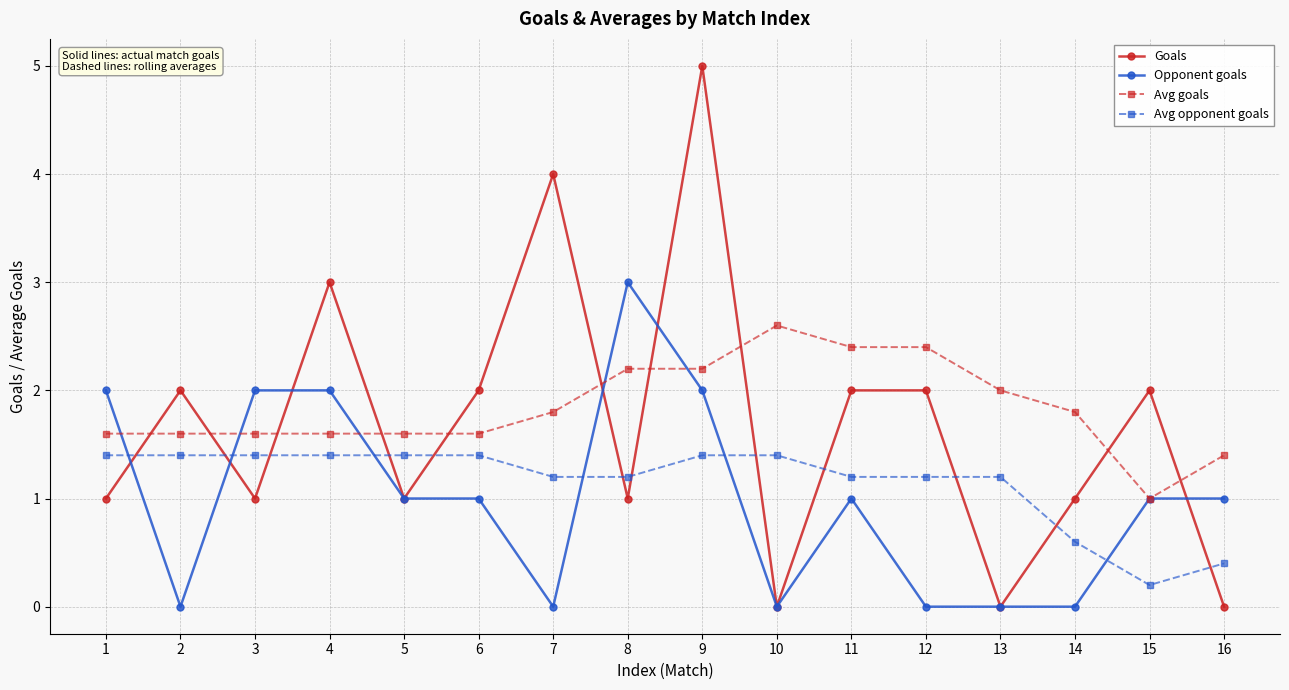

Which series has the largest range (max minus min)?

Goals